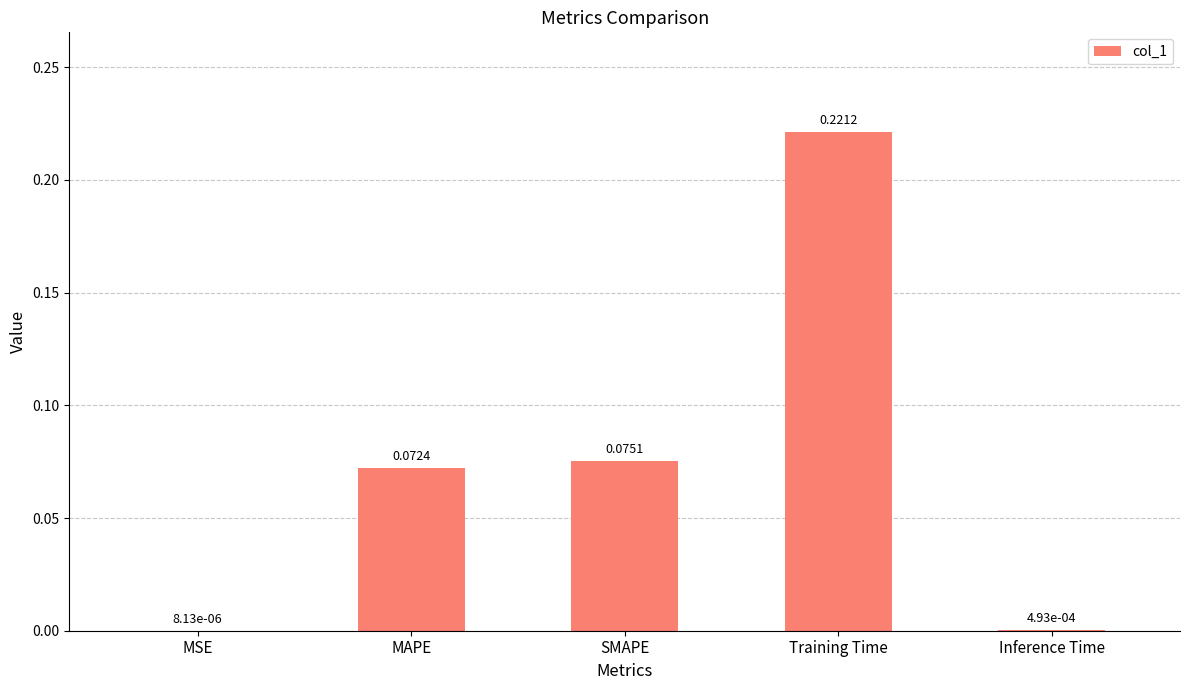

What is the sum of all values?

0.4